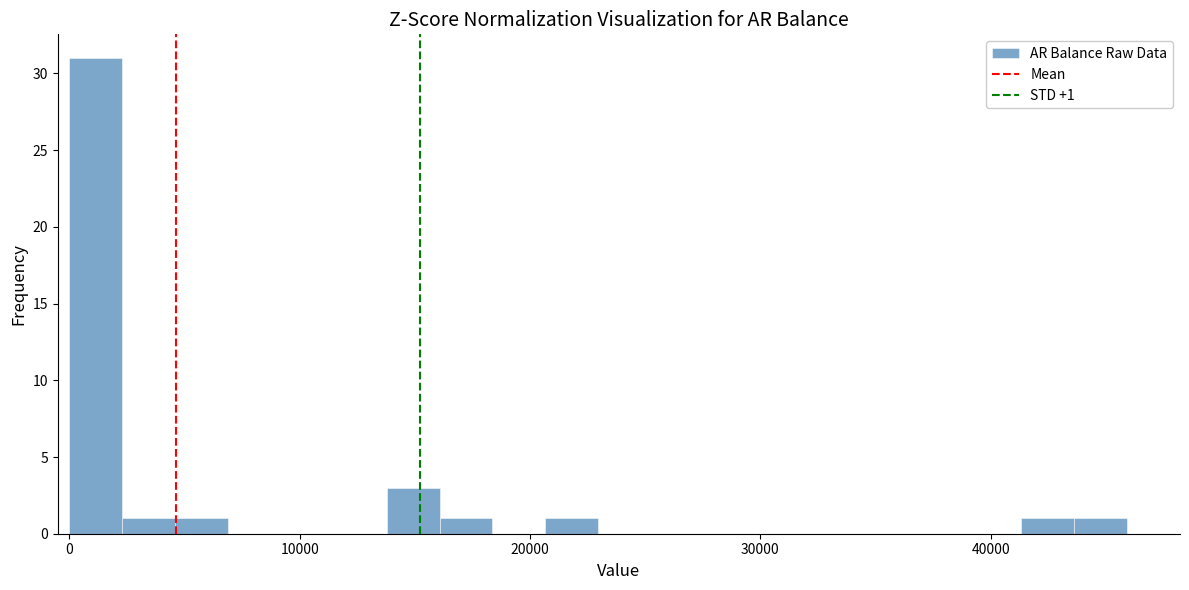

Around what value on the x-axis is the tallest bar? Give the approximate position of its centre, as read against the axis.

1000